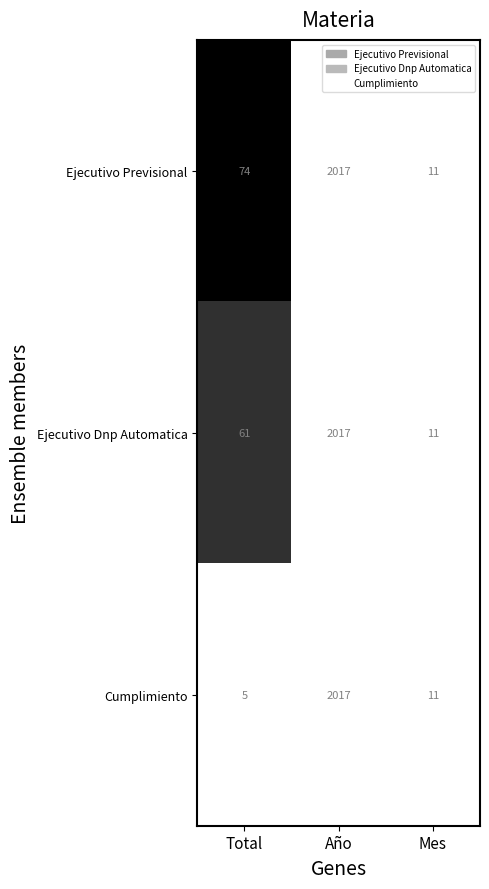

The Ejecutivo Dnp Automatica series shows 19 at Mes. True or false?

False